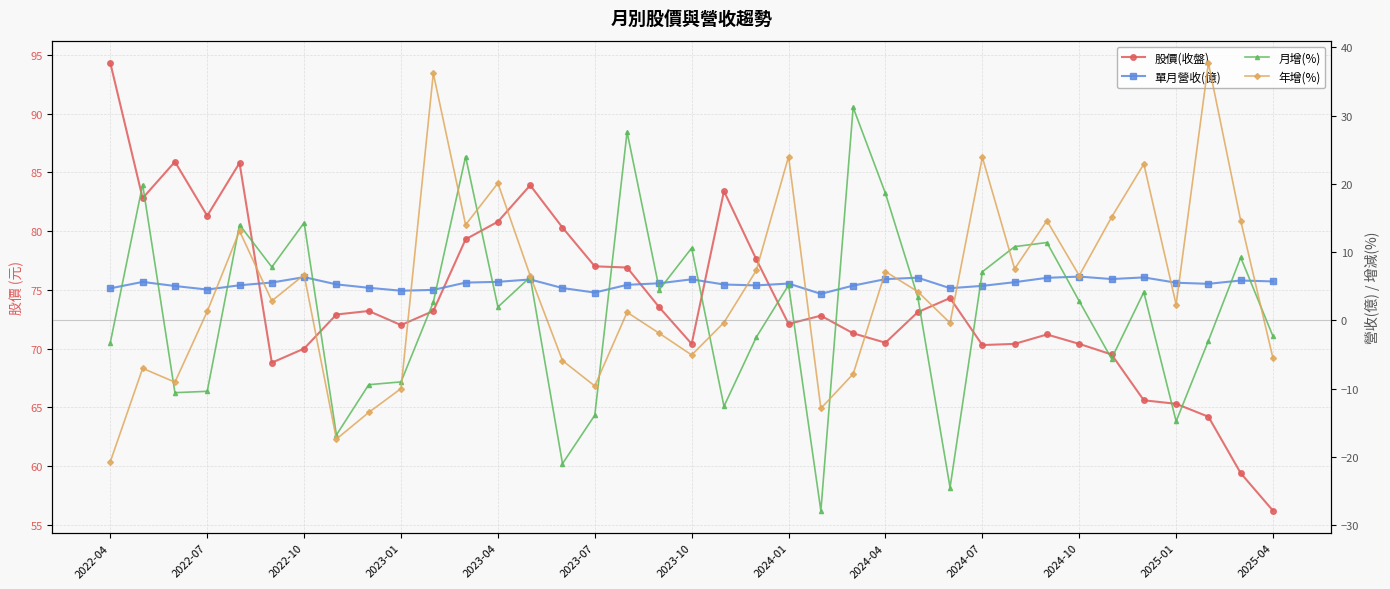

What is the value of the 年增(%) point at the 20th from the left?

-0.3